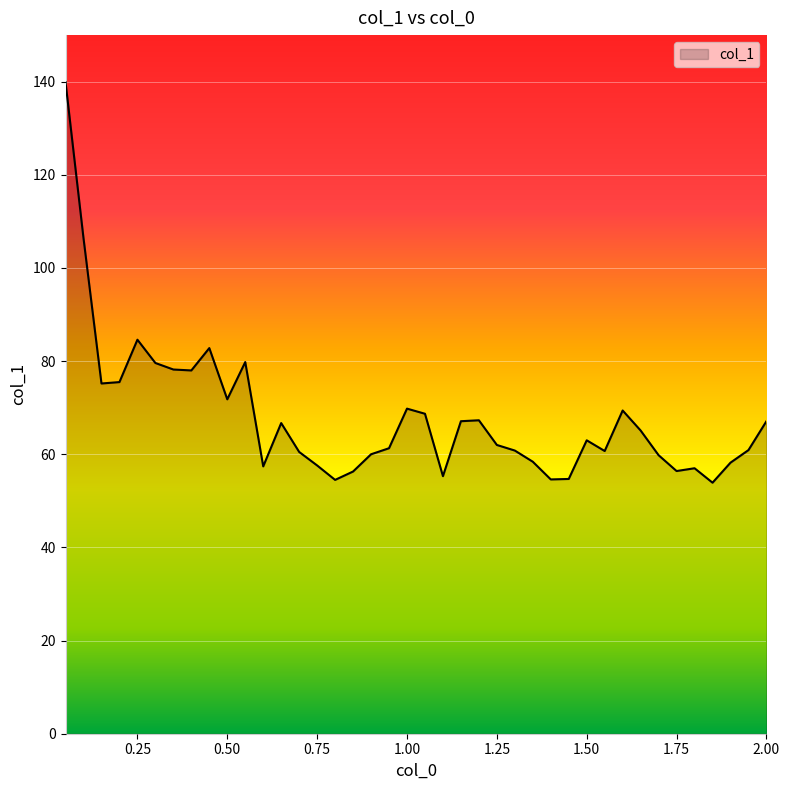

Does the chart have visible grid lines?

Yes